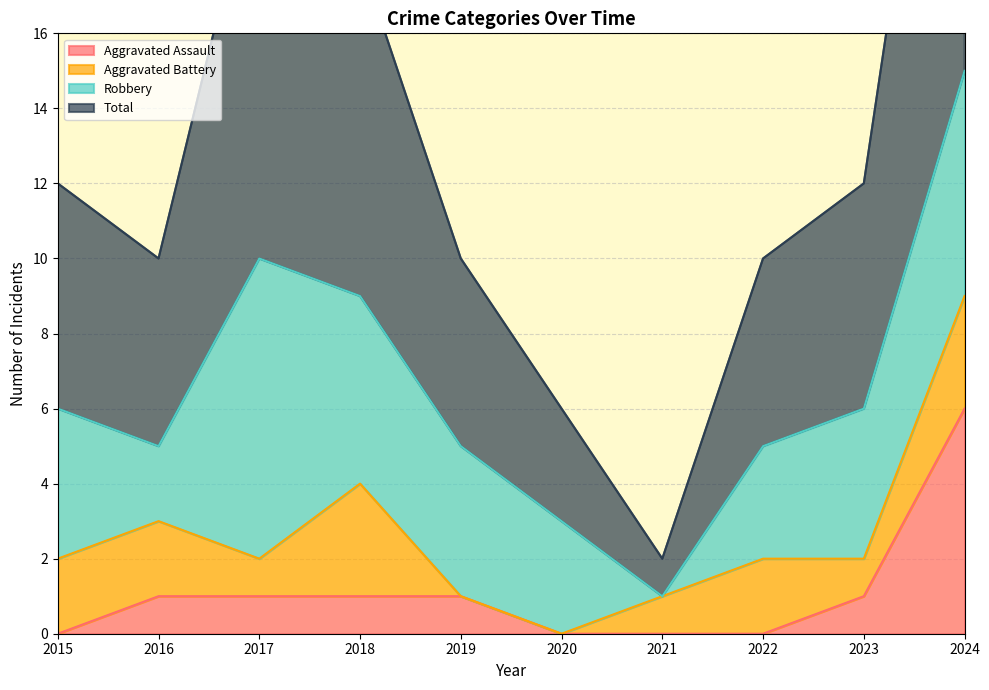

The Aggravated Assault series shows 1 at 2019. True or false?

True